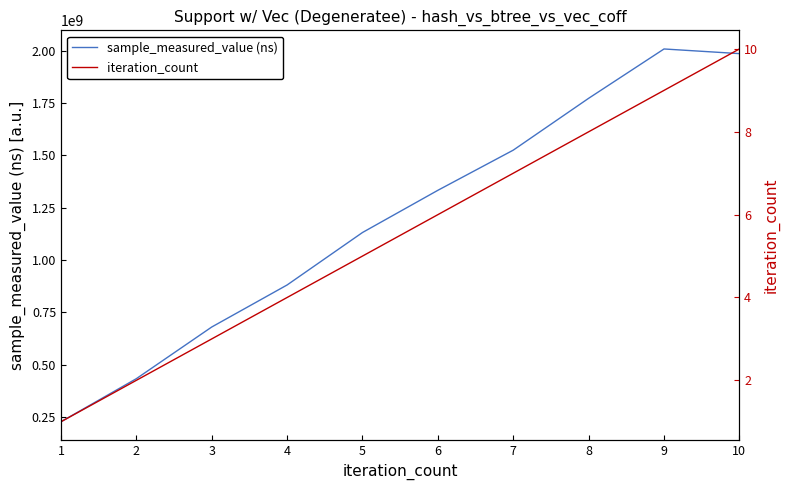

At which category is the sum across all series the highest?

9